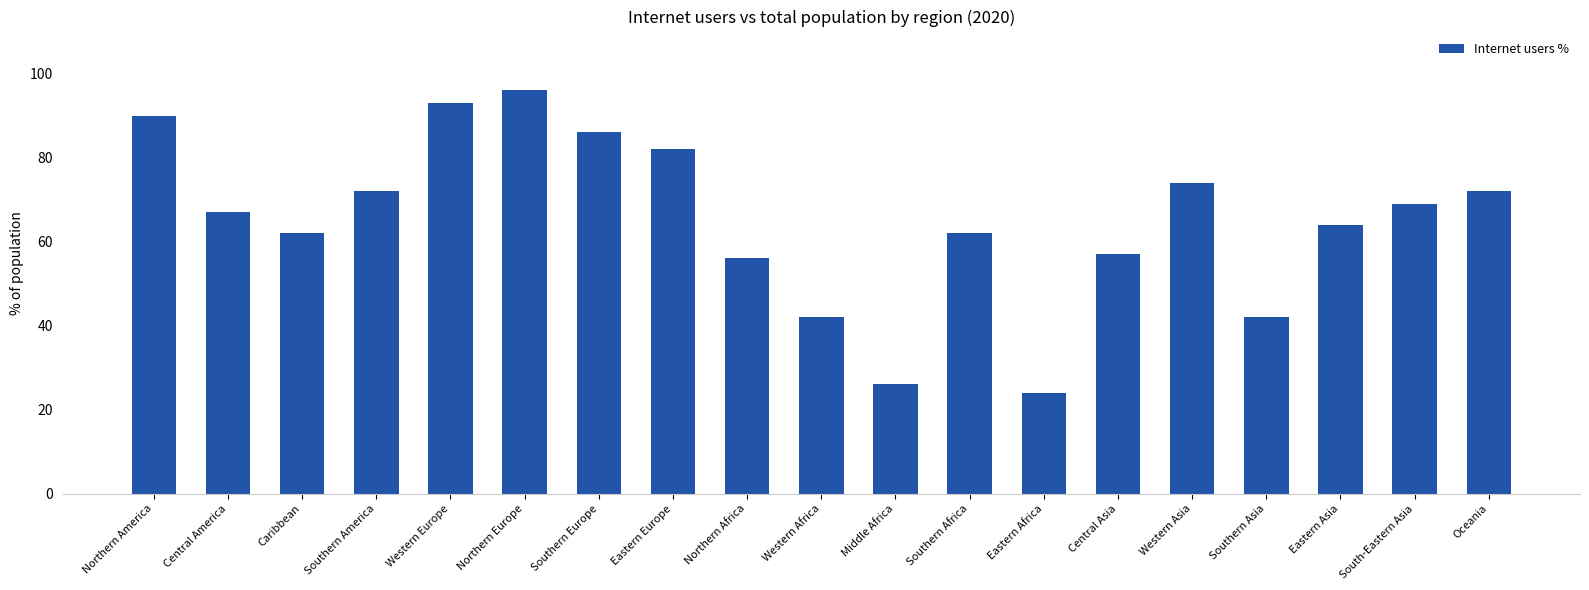

Between Caribbean and Western Europe, which is larger?

Western Europe